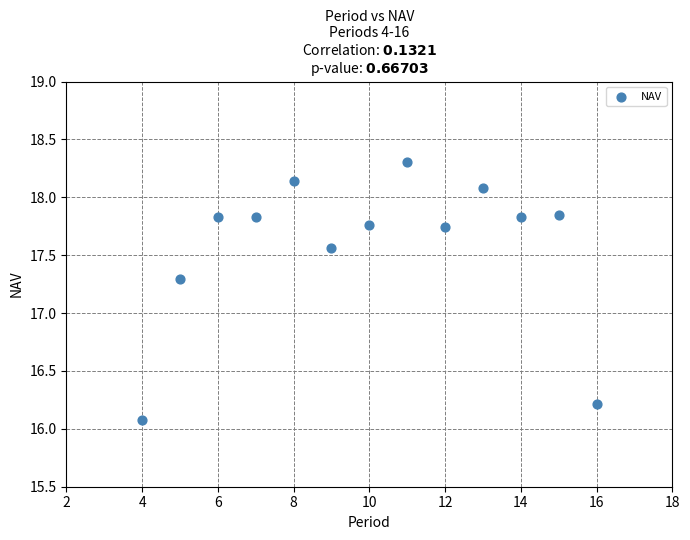

What Y value in the scatter plot is closest to 17?

17.3